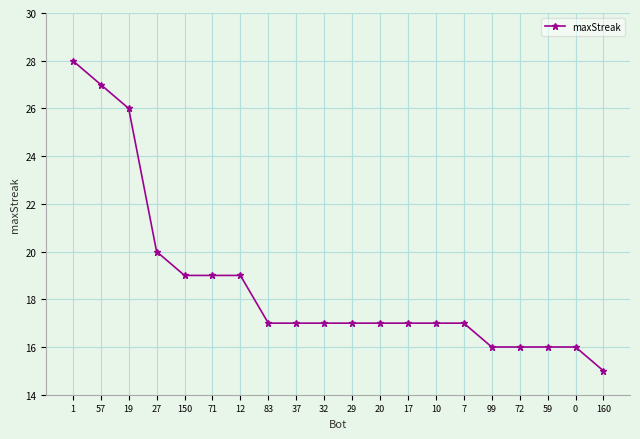

Which label corresponds to the smallest value in the chart?

160